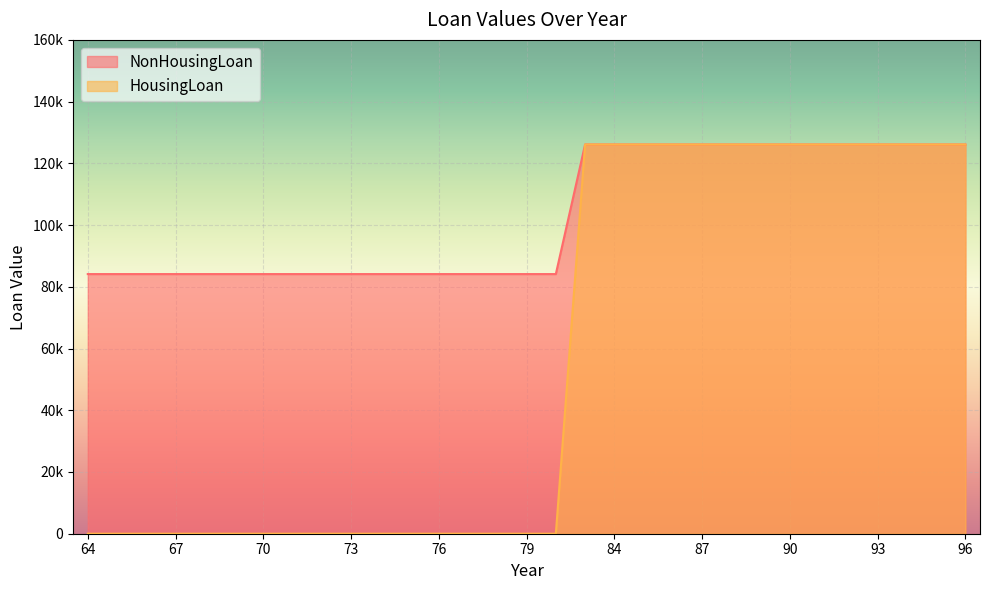

True or false: HousingLoan and NonHousingLoan intersect in this chart.

False